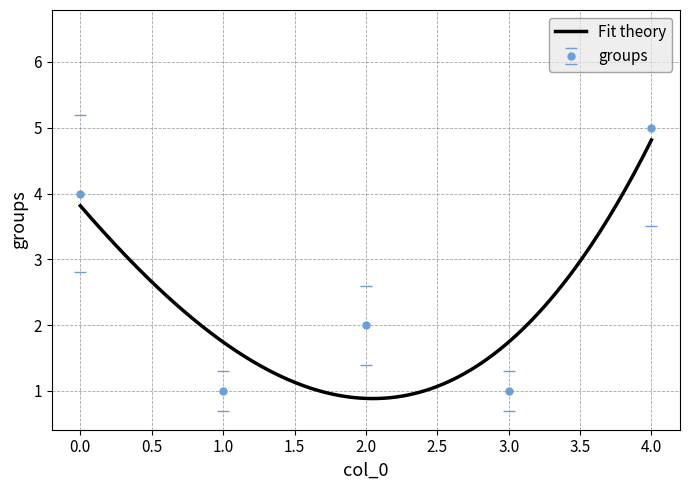

What is the change in value from 2 to 1?

-1